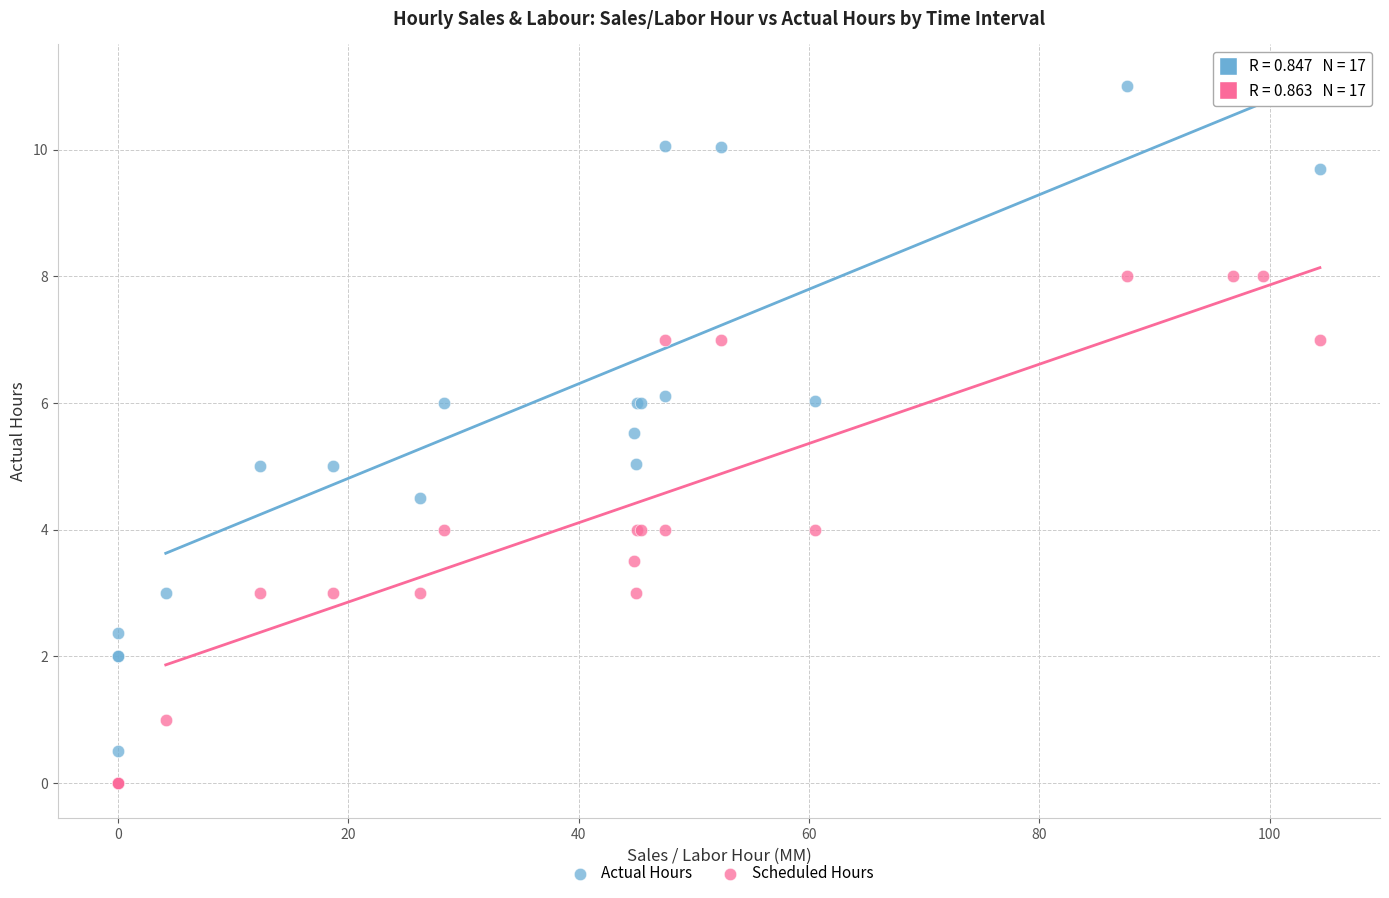

Which series reaches the minimum Y coordinate?

Scheduled Hours